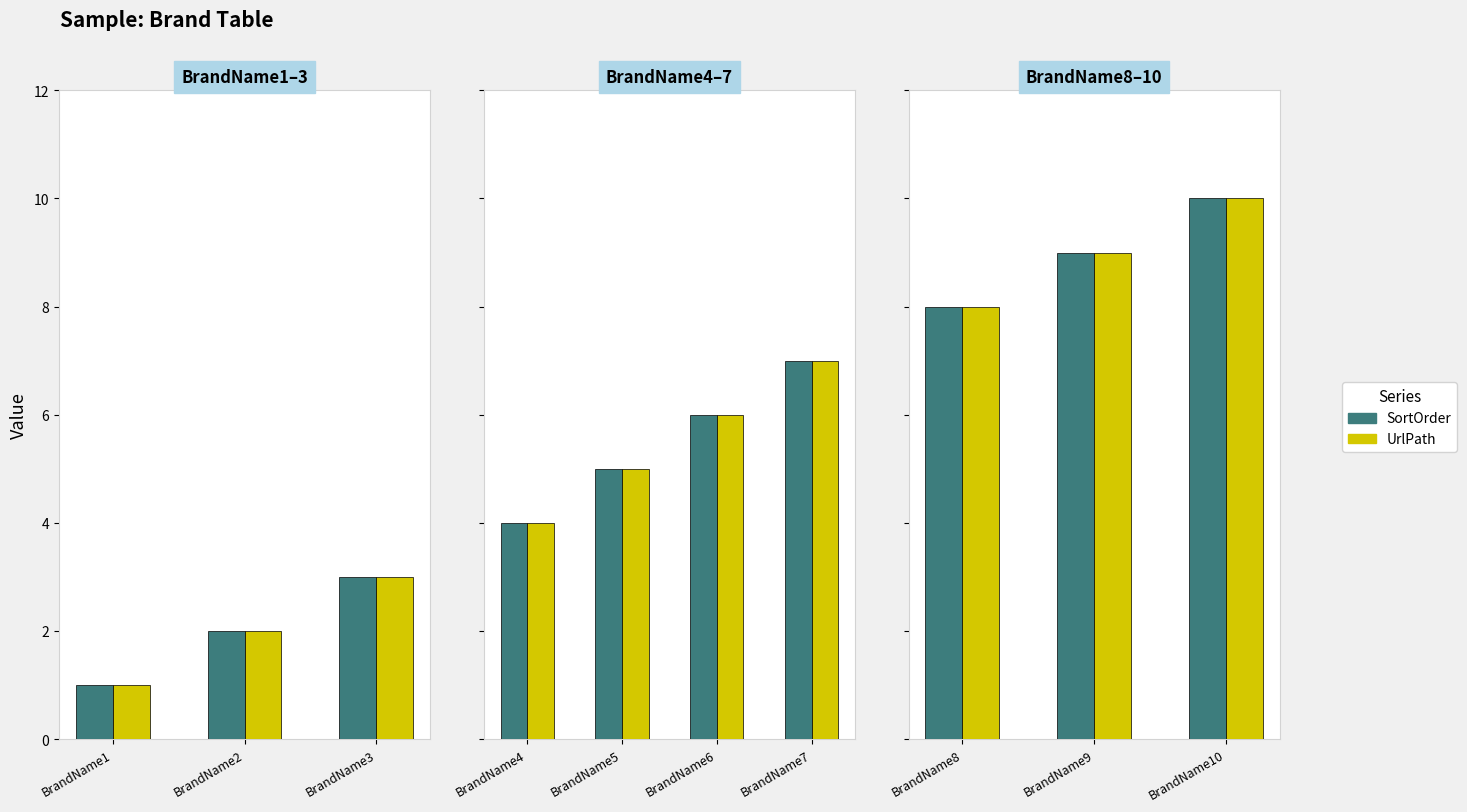

Between BrandName8 and BrandName9, which is larger?

BrandName9